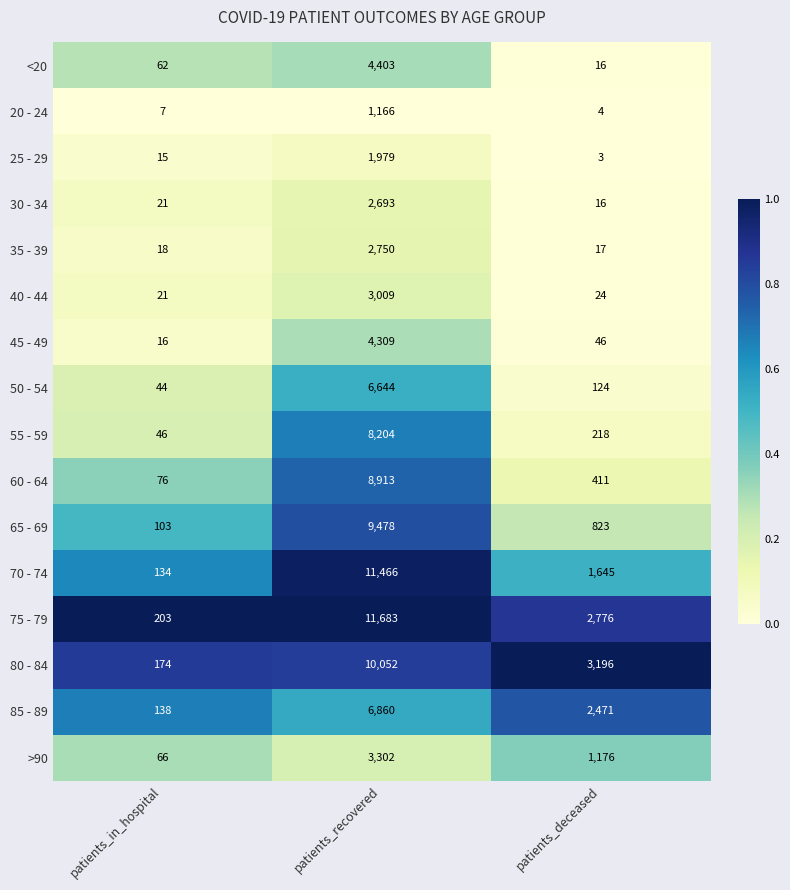

What is the greatest value displayed?

11683